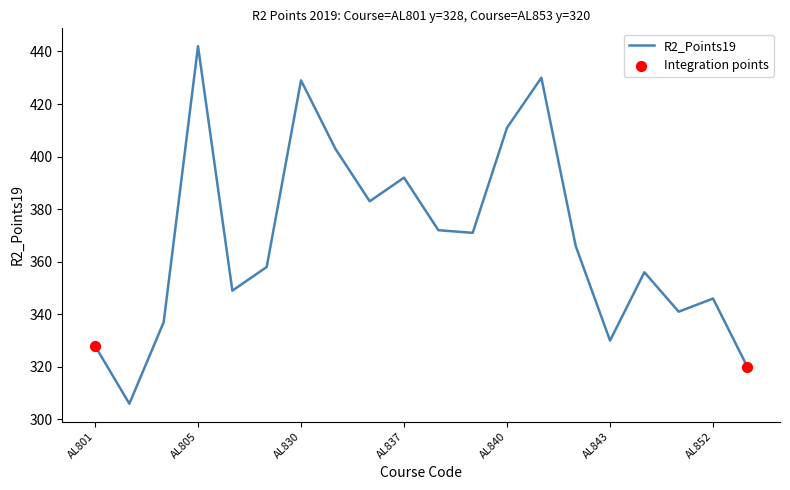

What is the greatest value displayed?

442